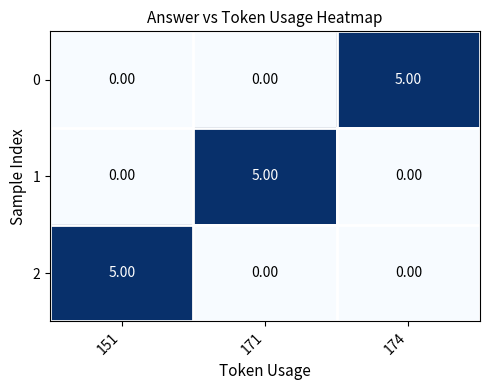

At how many categories does at least one series exceed 1?

3